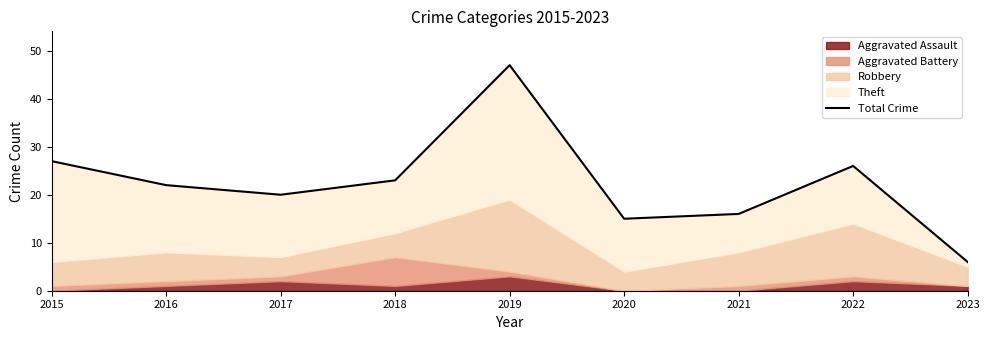

What is the average value?

22